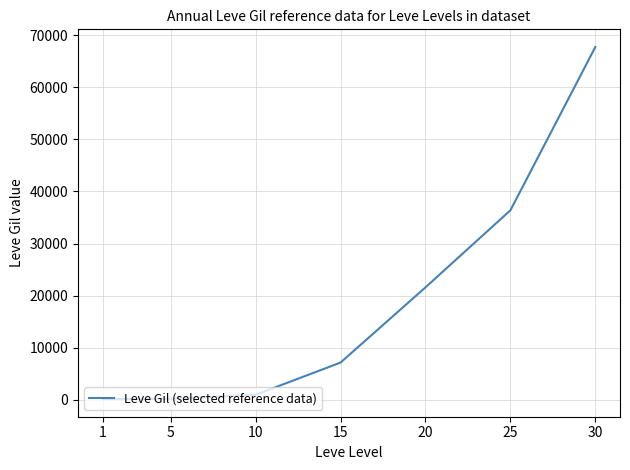

What is the average value?

19180